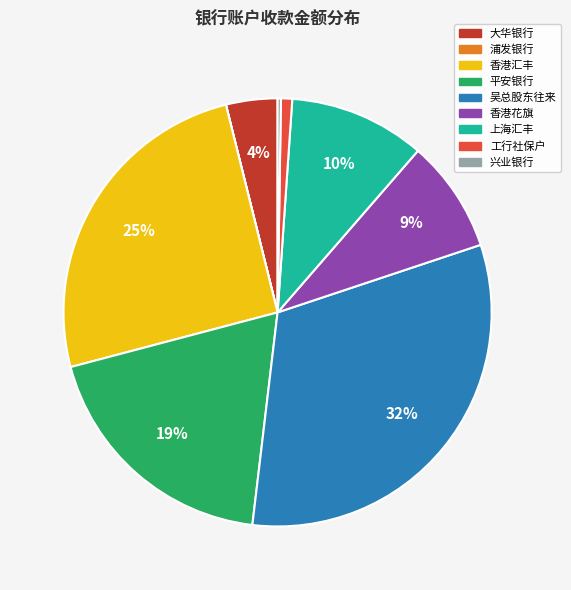

Combined, do 香港花旗 and 大华银行 account for over 50%?

No